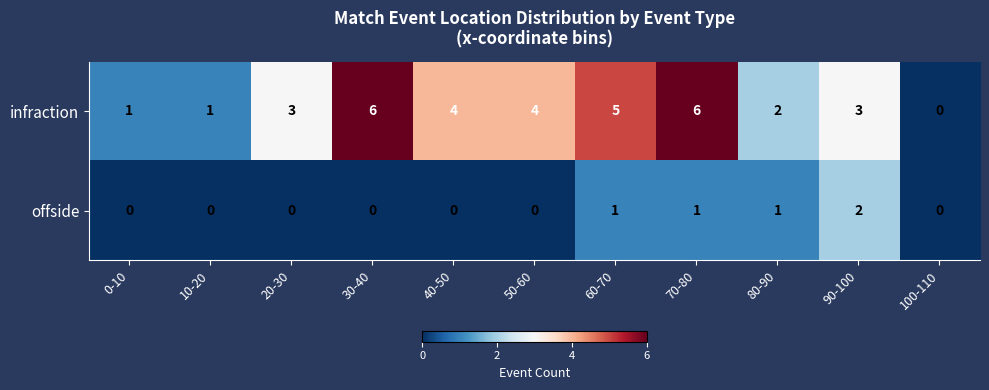

True or false: offside has a value of 0 at 50-60.

True